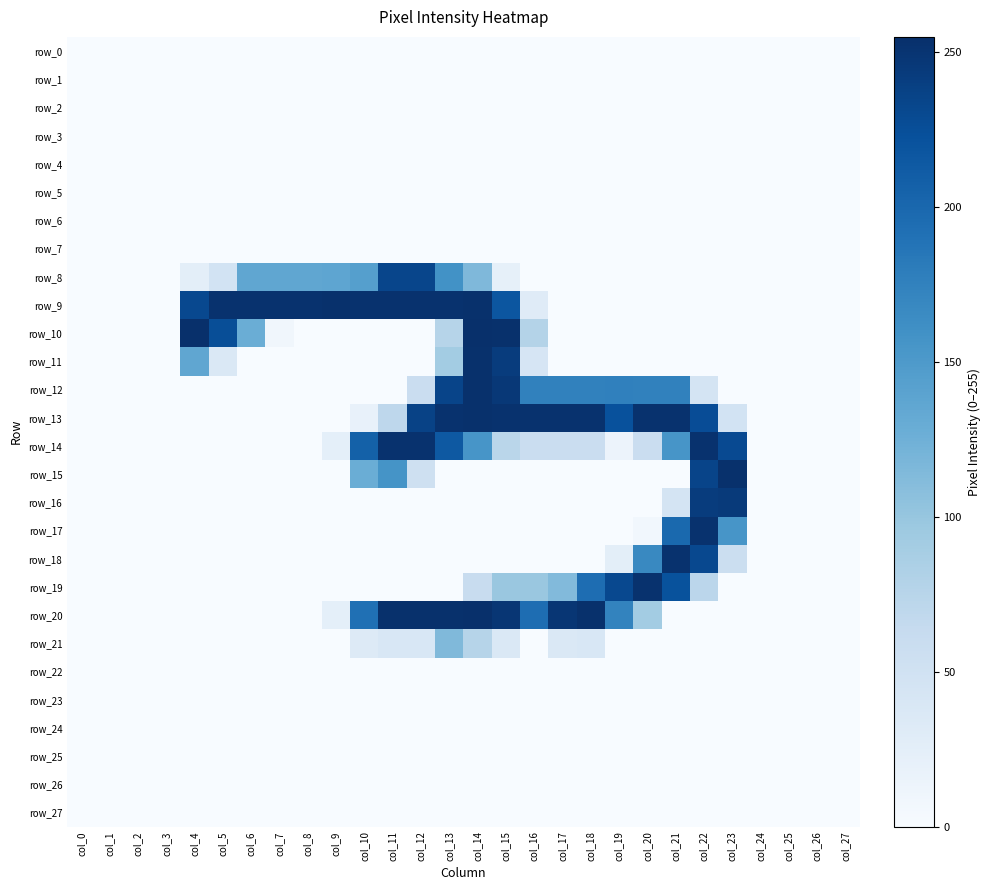

Reading left to right, what are all the values shown in this chart?

row_0: 0	0	0	0	0	0	0	0	0	0	0	0	0	0	0	0	0	0	0	0	0	0	0	0	0	0	0	0
row_1: 0	0	0	0	0	0	0	0	0	0	0	0	0	0	0	0	0	0	0	0	0	0	0	0	0	0	0	0
row_2: 0	0	0	0	0	0	0	0	0	0	0	0	0	0	0	0	0	0	0	0	0	0	0	0	0	0	0	0
row_3: 0	0	0	0	0	0	0	0	0	0	0	0	0	0	0	0	0	0	0	0	0	0	0	0	0	0	0	0
row_4: 0	0	0	0	0	0	0	0	0	0	0	0	0	0	0	0	0	0	0	0	0	0	0	0	0	0	0	0
row_5: 0	0	0	0	0	0	0	0	0	0	0	0	0	0	0	0	0	0	0	0	0	0	0	0	0	0	0	0
row_6: 0	0	0	0	0	0	0	0	0	0	0	0	0	0	0	0	0	0	0	0	0	0	0	0	0	0	0	0
row_7: 0	0	0	0	0	0	0	0	0	0	0	0	0	0	0	0	0	0	0	0	0	0	0	0	0	0	0	0
row_8: 0	0	0	0	25	47	136	136	136	137	144	234	234	159	115	21	0	0	0	0	0	0	0	0	0	0	0	0
row_9: 0	0	0	0	231	253	253	253	253	254	253	253	253	253	254	218	30	0	0	0	0	0	0	0	0	0	0	0
row_10: 0	0	0	0	255	226	128	8	0	0	0	0	0	76	255	254	78	0	0	0	0	0	0	0	0	0	0	0
row_11: 0	0	0	0	136	36	0	0	0	0	0	0	0	91	254	243	42	0	0	0	0	0	0	0	0	0	0	0
row_12: 0	0	0	0	0	0	0	0	0	0	0	0	58	235	254	247	175	175	175	176	175	175	44	0	0	0	0	0
row_13: 0	0	0	0	0	0	0	0	0	0	19	70	237	253	254	253	253	253	253	223	253	253	227	47	0	0	0	0
row_14: 0	0	0	0	0	0	0	0	0	23	207	253	253	215	155	73	58	58	58	14	58	155	253	230	0	0	0	0
row_15: 0	0	0	0	0	0	0	0	0	0	128	157	53	0	0	0	0	0	0	0	0	0	235	254	0	0	0	0
row_16: 0	0	0	0	0	0	0	0	0	0	0	0	0	0	0	0	0	0	0	0	0	44	243	245	0	0	0	0
row_17: 0	0	0	0	0	0	0	0	0	0	0	0	0	0	0	0	0	0	0	0	7	199	253	155	0	0	0	0
row_18: 0	0	0	0	0	0	0	0	0	0	0	0	0	0	0	0	0	0	0	25	168	253	231	56	0	0	0	0
row_19: 0	0	0	0	0	0	0	0	0	0	0	0	0	0	61	98	98	113	195	231	253	222	72	0	0	0	0	0
row_20: 0	0	0	0	0	0	0	0	0	23	192	254	254	254	255	249	195	249	254	173	91	0	0	0	0	0	0	0
row_21: 0	0	0	0	0	0	0	0	0	0	33	39	39	114	76	36	0	36	39	0	0	0	0	0	0	0	0	0
row_22: 0	0	0	0	0	0	0	0	0	0	0	0	0	0	0	0	0	0	0	0	0	0	0	0	0	0	0	0
row_23: 0	0	0	0	0	0	0	0	0	0	0	0	0	0	0	0	0	0	0	0	0	0	0	0	0	0	0	0
row_24: 0	0	0	0	0	0	0	0	0	0	0	0	0	0	0	0	0	0	0	0	0	0	0	0	0	0	0	0
row_25: 0	0	0	0	0	0	0	0	0	0	0	0	0	0	0	0	0	0	0	0	0	0	0	0	0	0	0	0
row_26: 0	0	0	0	0	0	0	0	0	0	0	0	0	0	0	0	0	0	0	0	0	0	0	0	0	0	0	0
row_27: 0	0	0	0	0	0	0	0	0	0	0	0	0	0	0	0	0	0	0	0	0	0	0	0	0	0	0	0